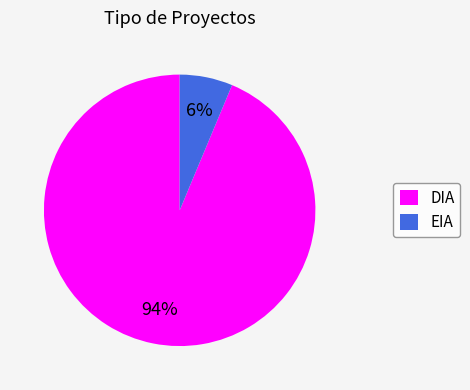

To the nearest percent, what is the average slice percentage?

50%